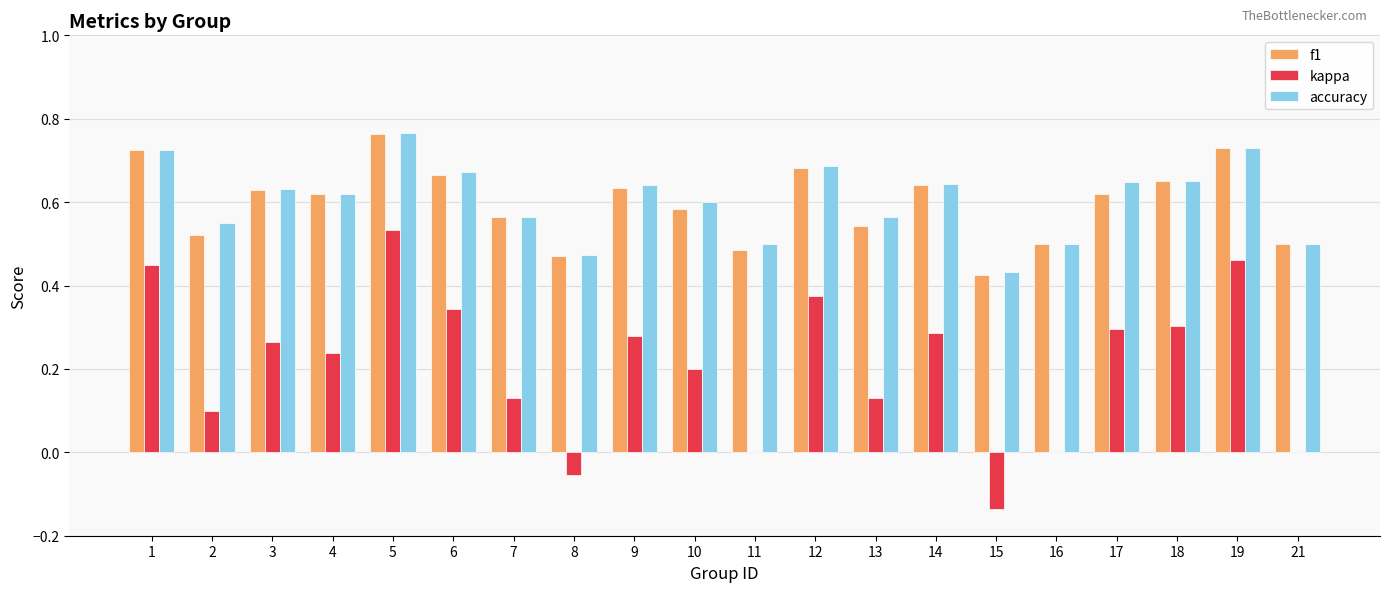

Which series has the largest range (max minus min)?

kappa